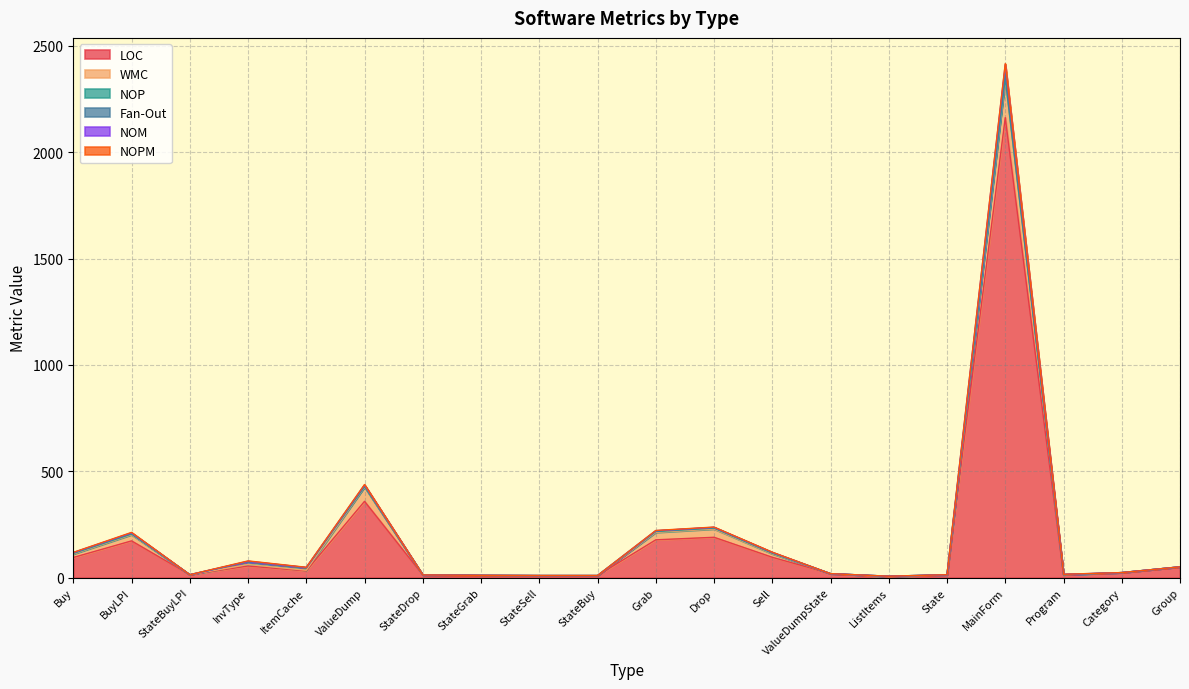

How many interior local valleys does the NOM series have?

4